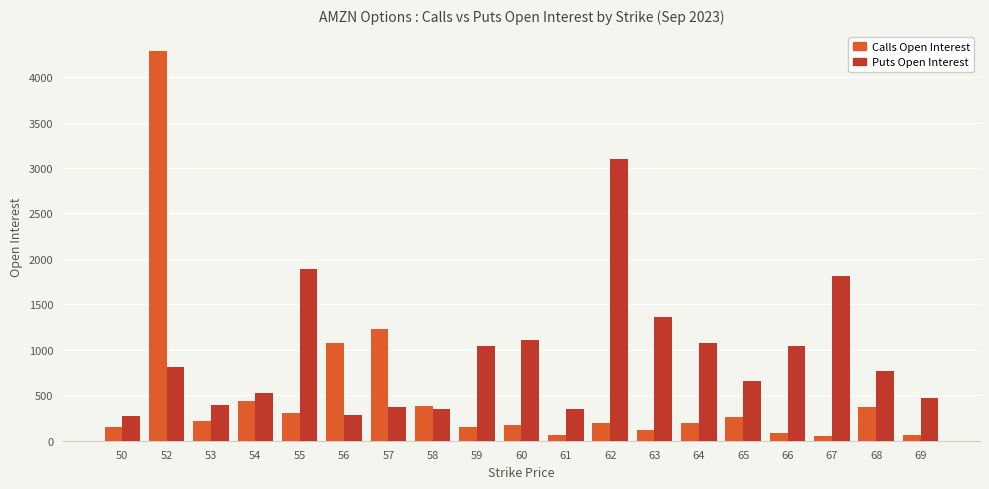

What is the difference between the Puts Open Interest values at 65 and 50?

384